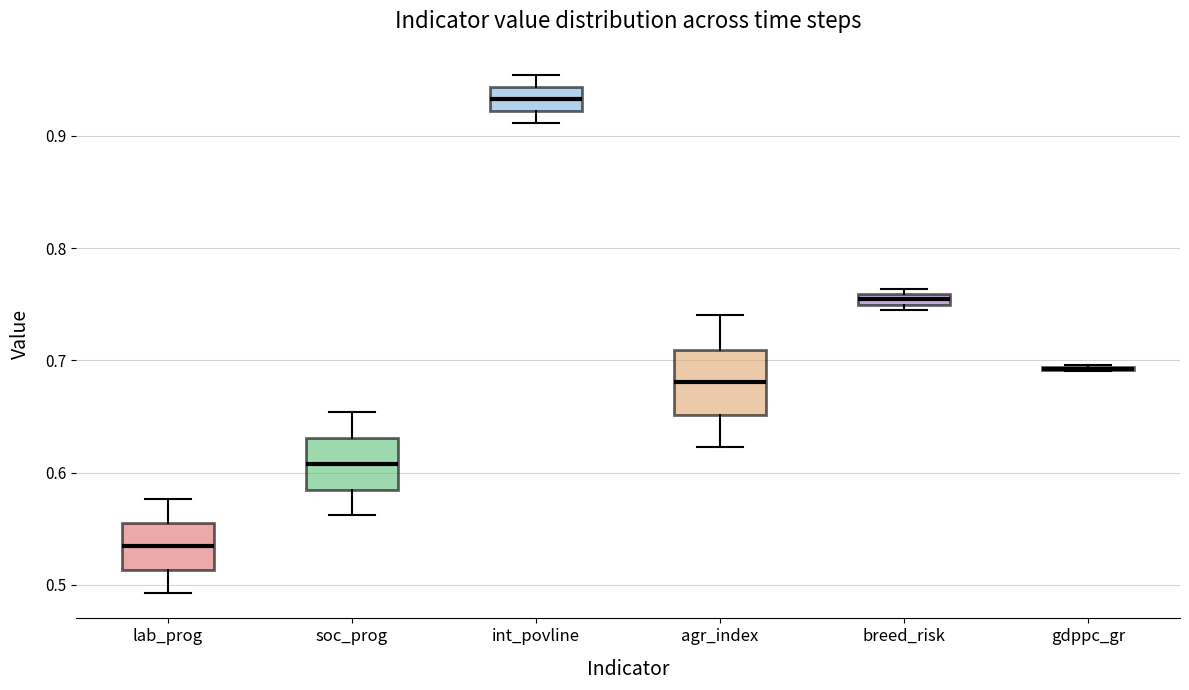

Comparing the boxes themselves (not the whiskers), which one is the tallest?

agr_index